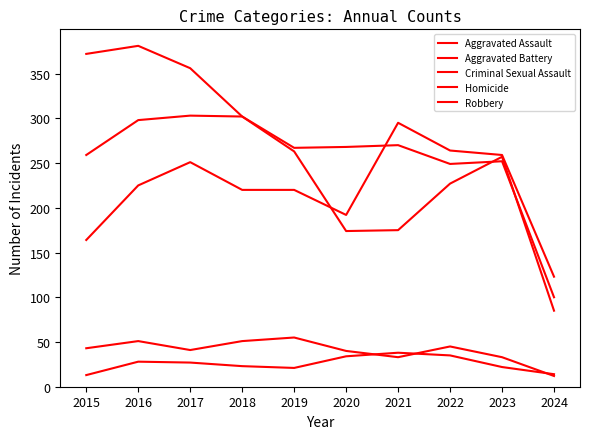

Does the chart have visible grid lines?

No